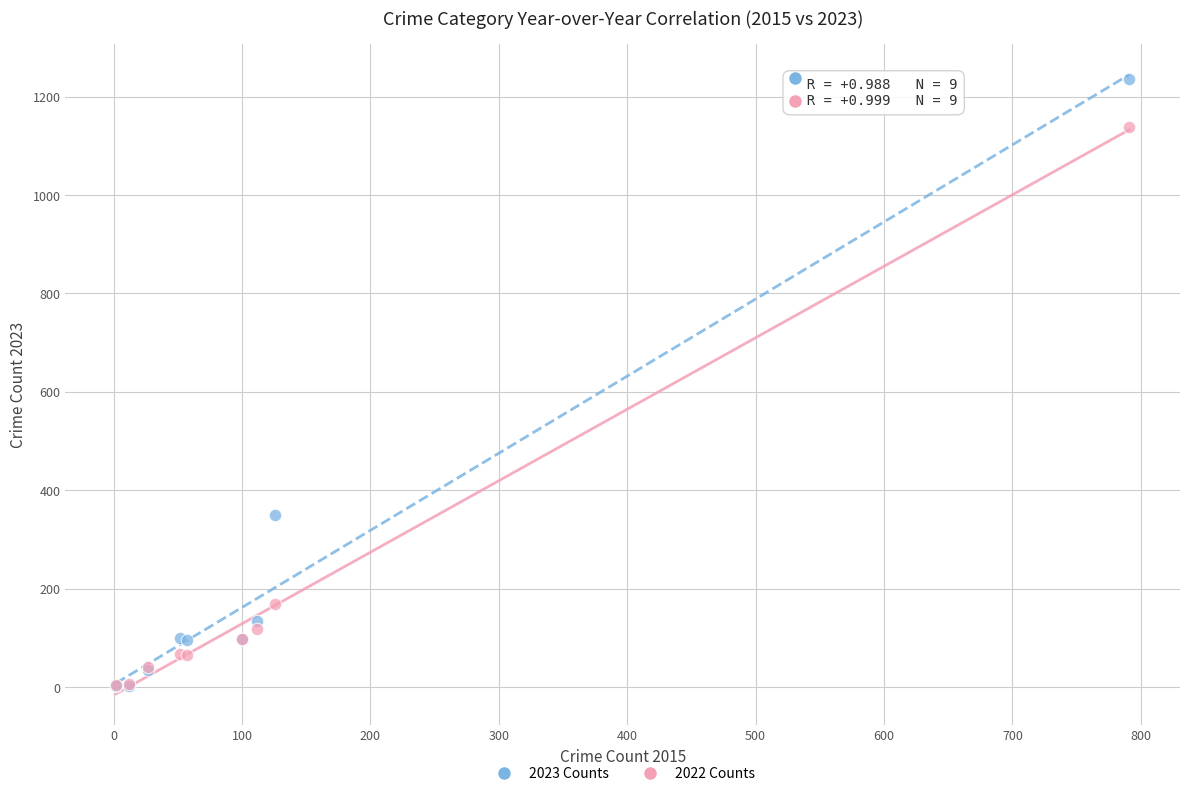

Which series has the largest Y range (max minus min)?

2023 Counts